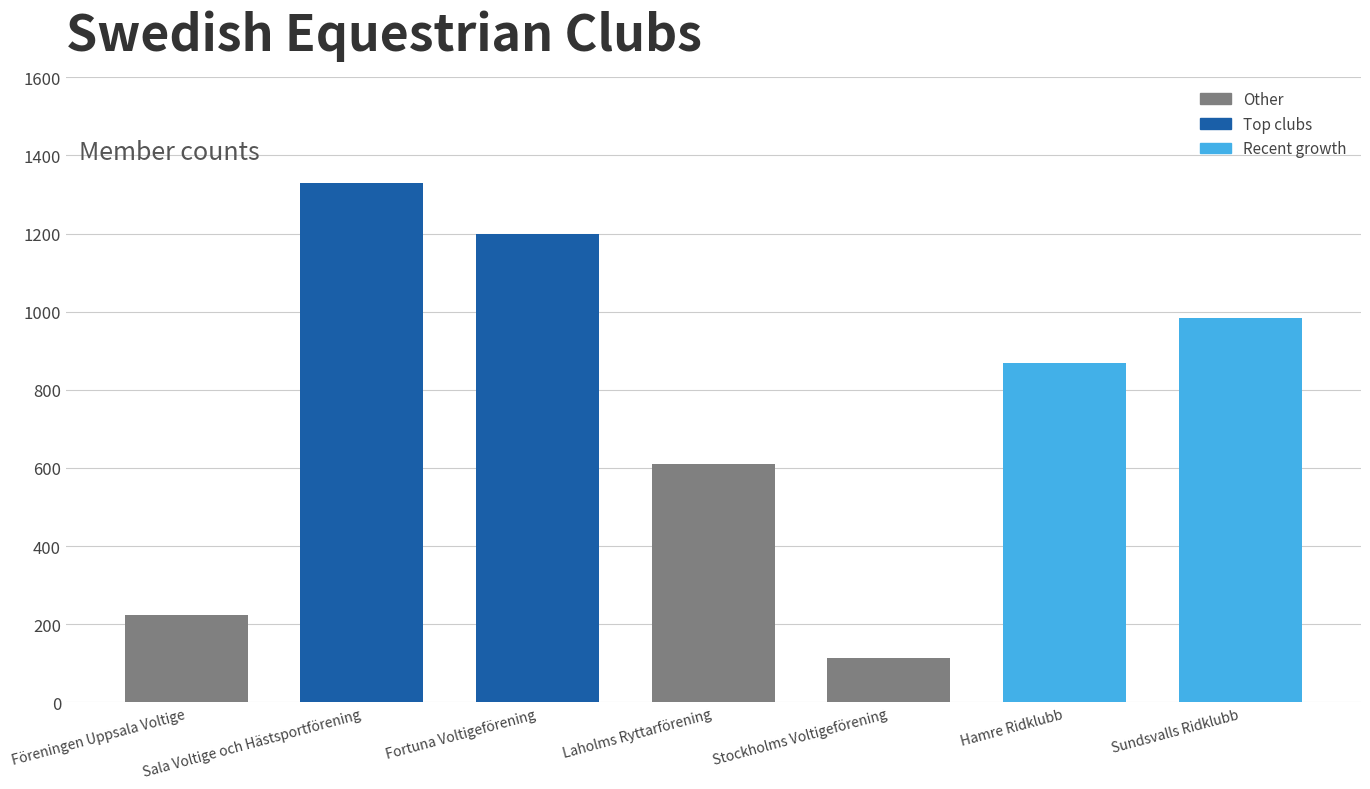

Are the bars horizontal?

No